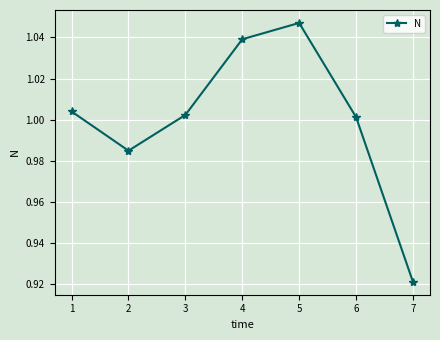

What is the difference between the second highest and second lowest values?

0.1